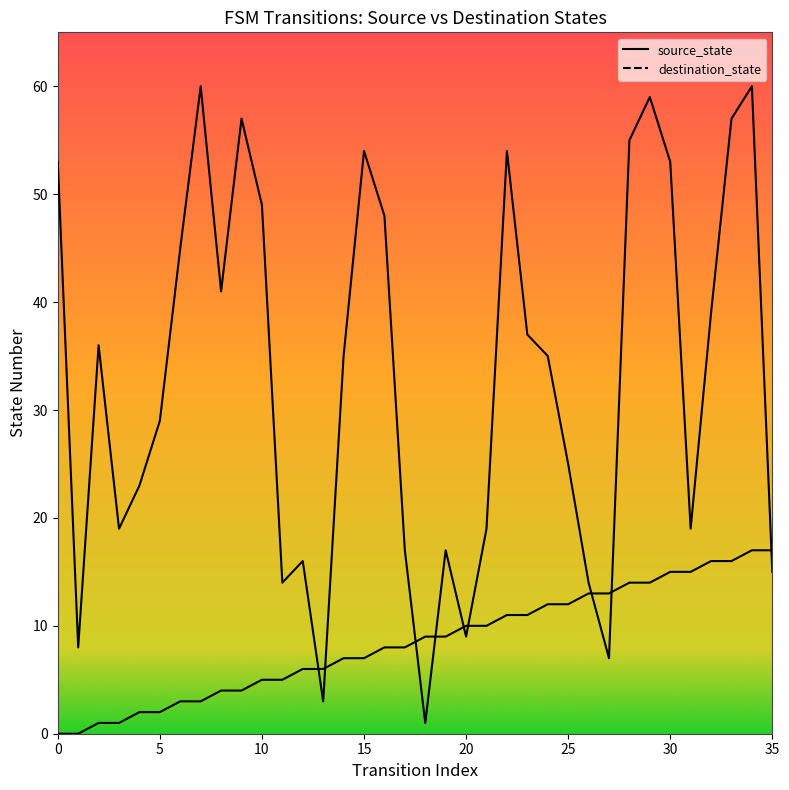

At how many categories does at least one series exceed 52?

10